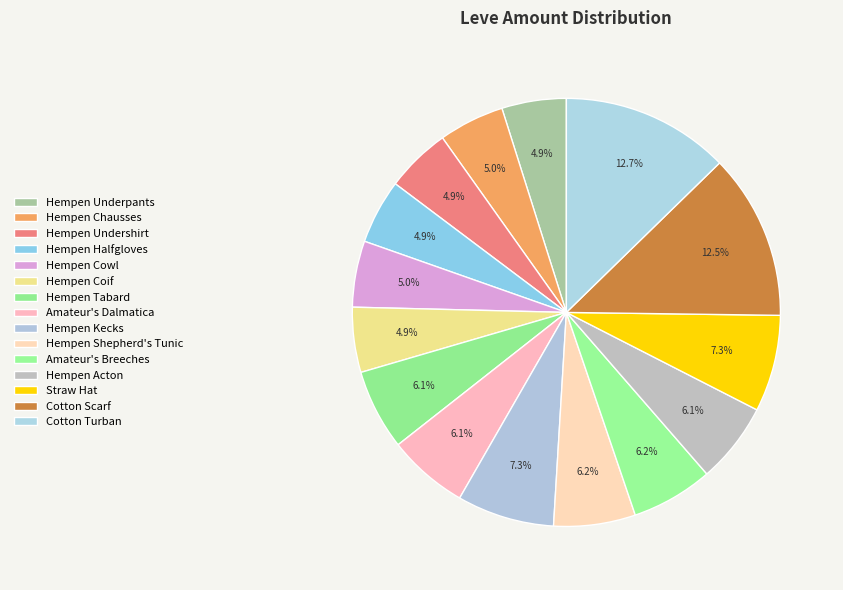

Between Cotton Turban and Straw Hat, which is larger?

Cotton Turban